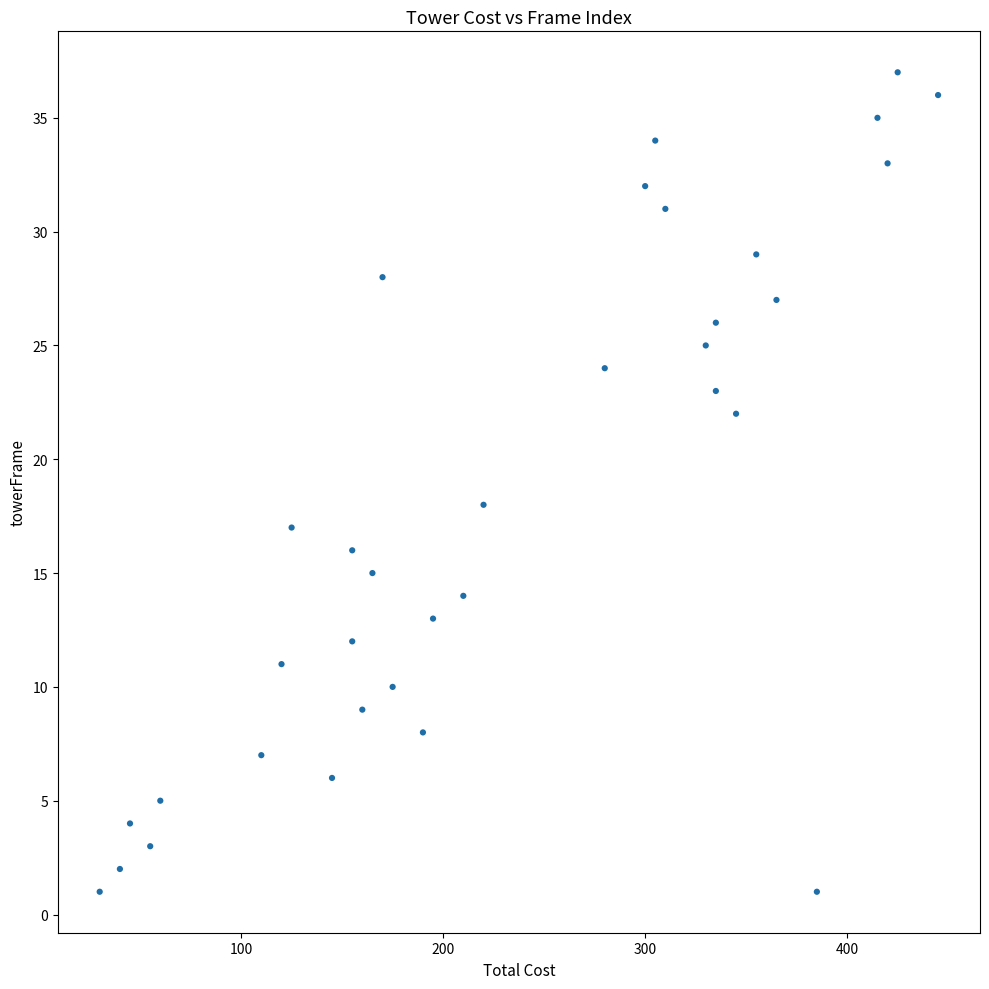

What Y value in the scatter plot is closest to 19?

18